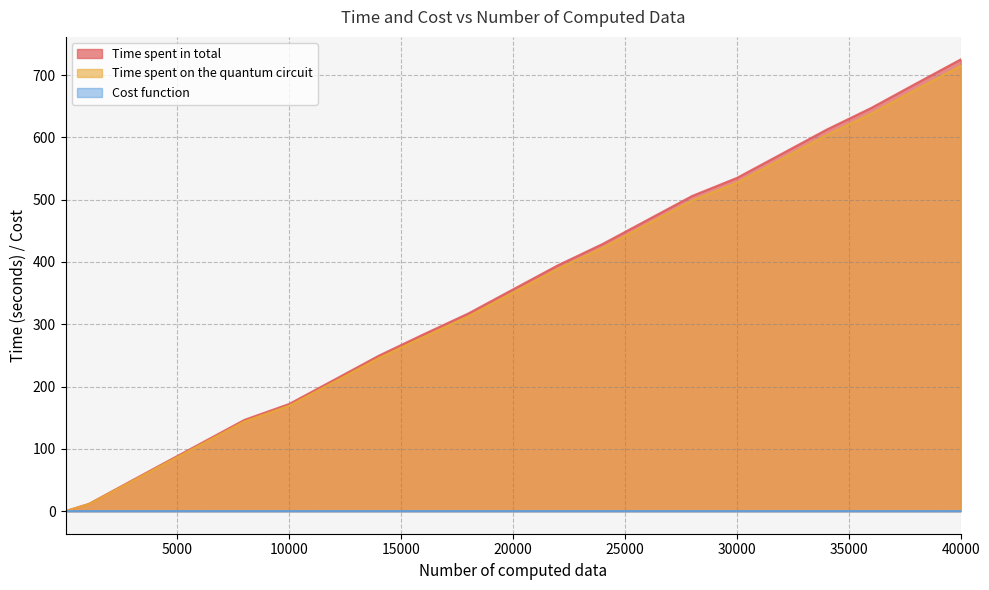

Which has a higher value, 1700 or 1?

1700